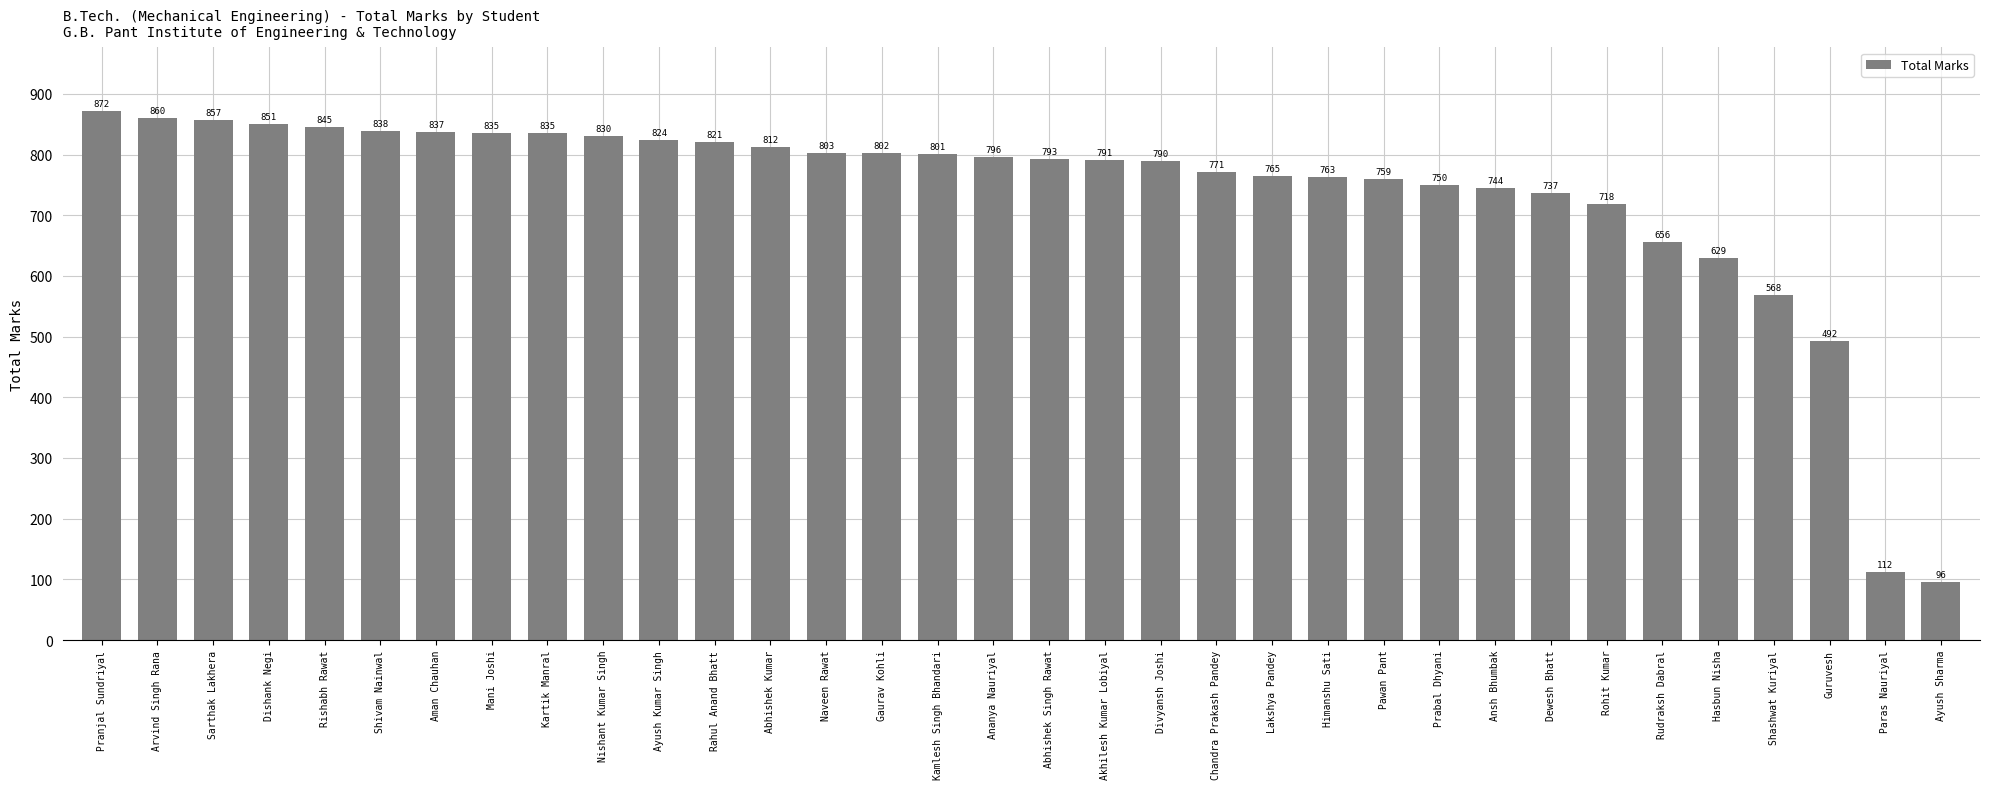

The chart shows a value of 801 at Kamlesh Singh Bhandari. True or false?

True